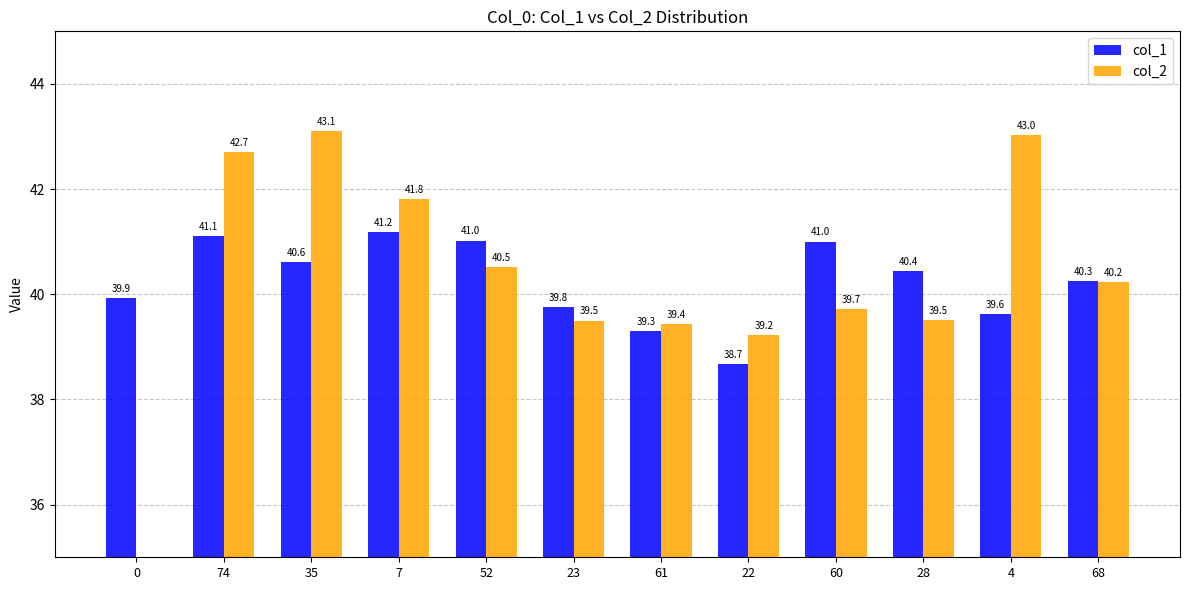

Rank the series at 68 from lowest to highest value.

col_2, col_1